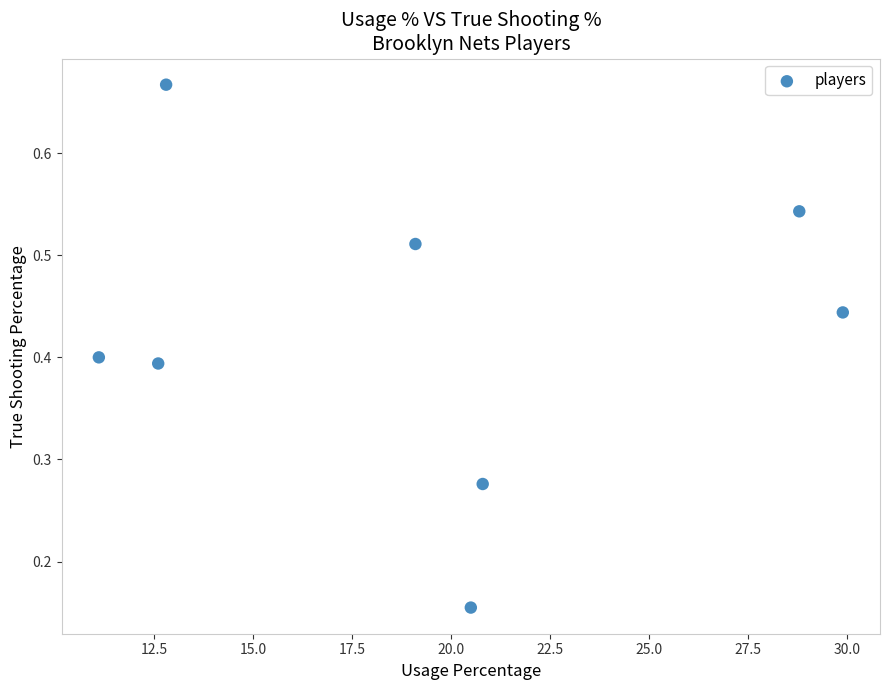

What is the average X value?

19.4